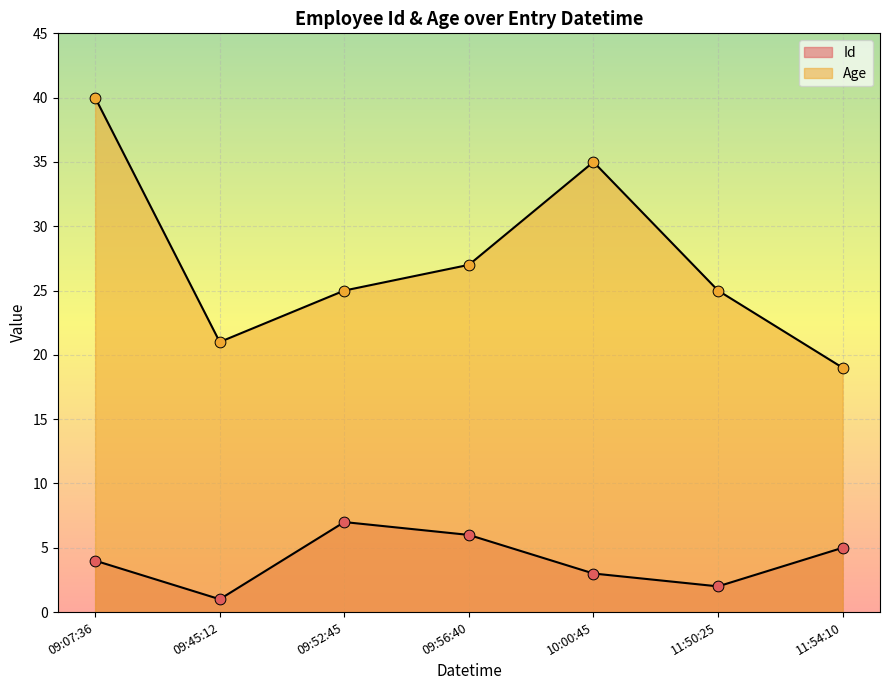

What are all the series names shown in the legend?

Id, Age